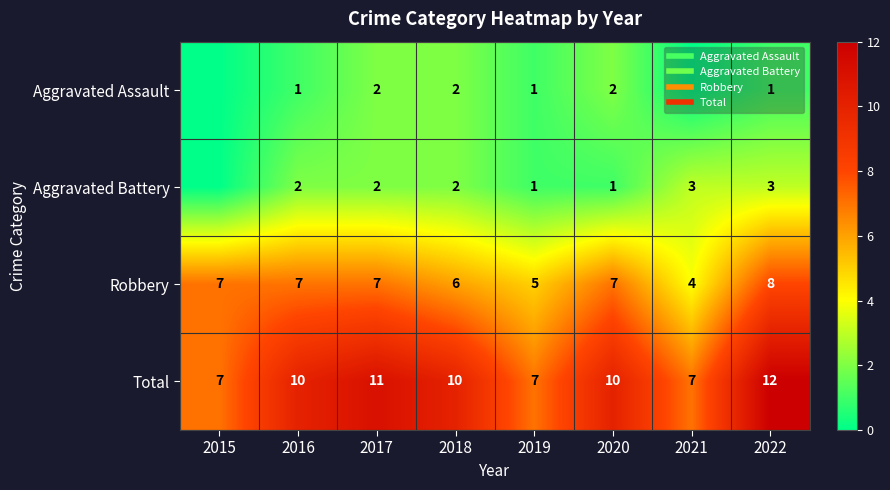

Is the value of Robbery at 2015 greater than the value of Aggravated Assault at 2019?

Yes